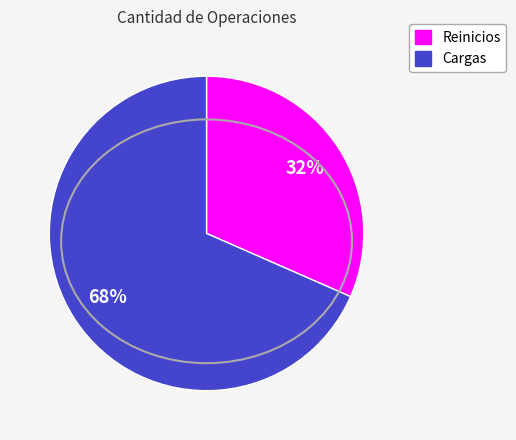

What percentage is the Reinicios slice, to the nearest percent?

32%